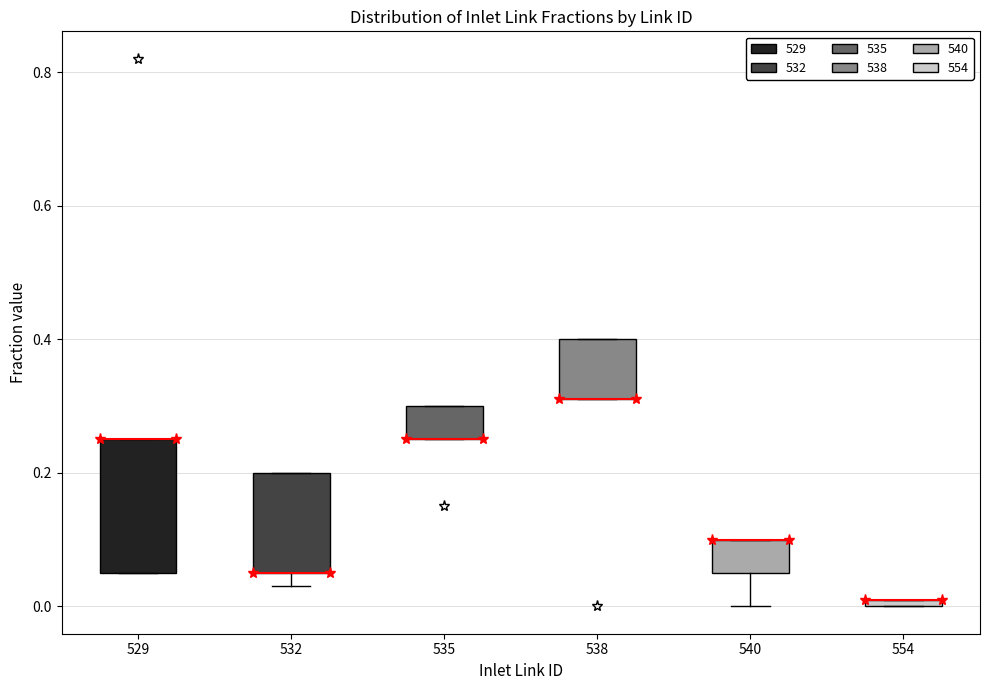

Comparing the boxes themselves (not the whiskers), which one is the tallest?

529